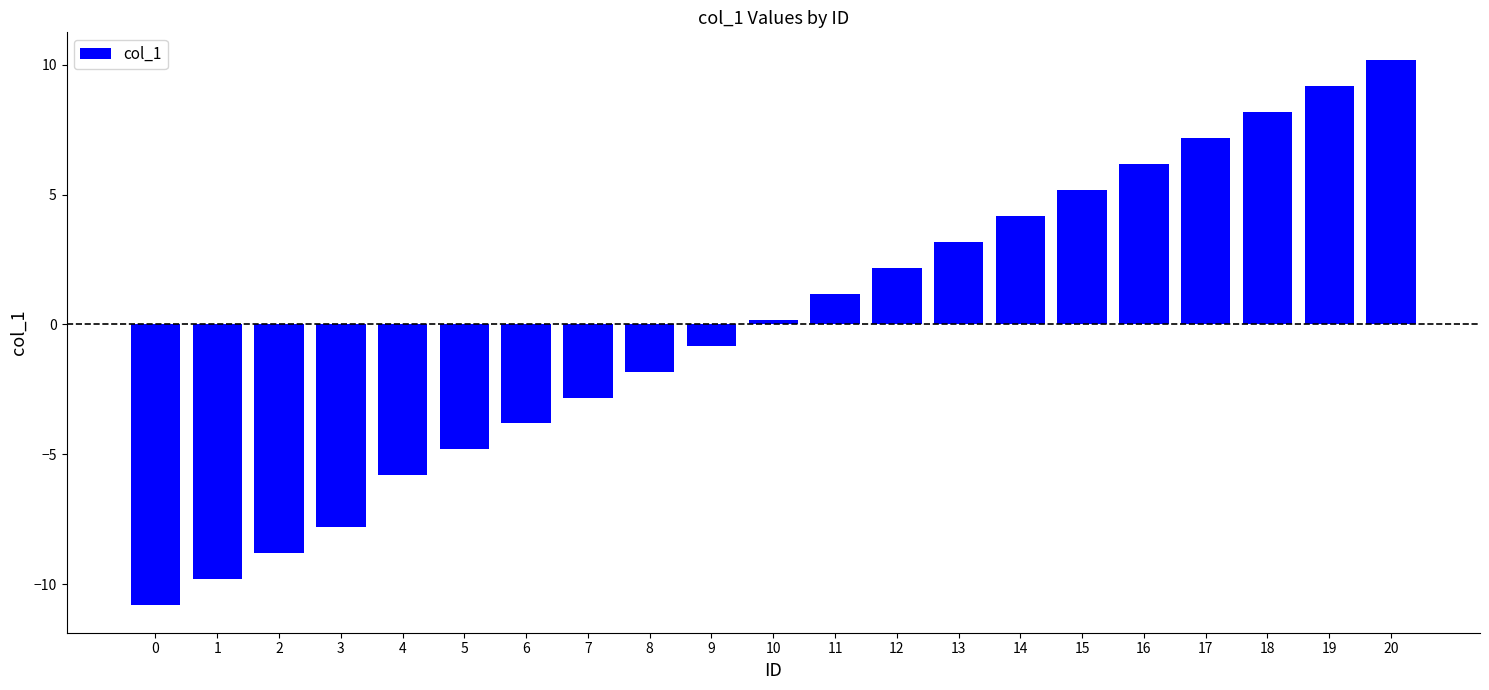

How many values are below 0?

10